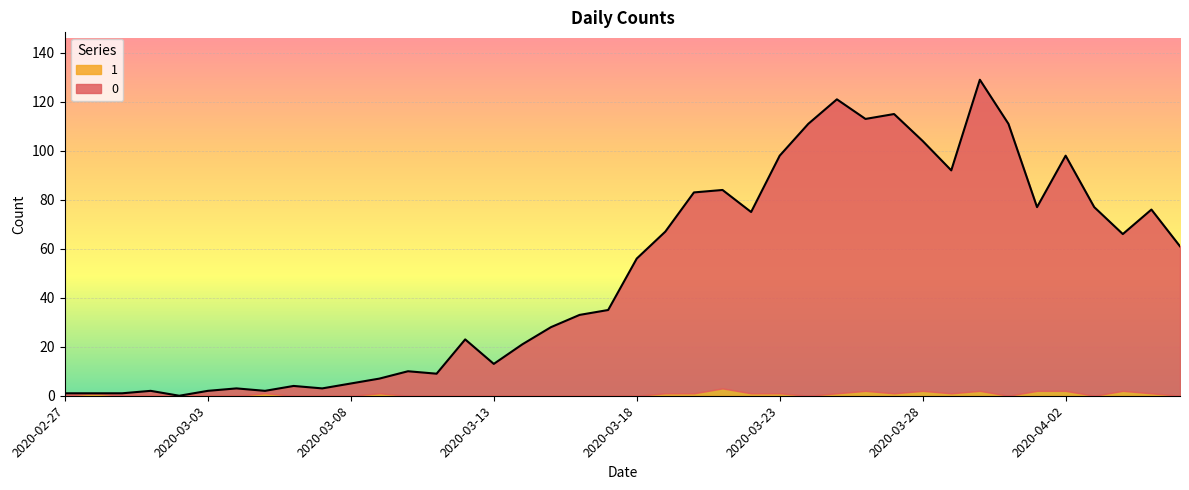

How many interior local valleys (lower than both neighbors) does the data have?

10